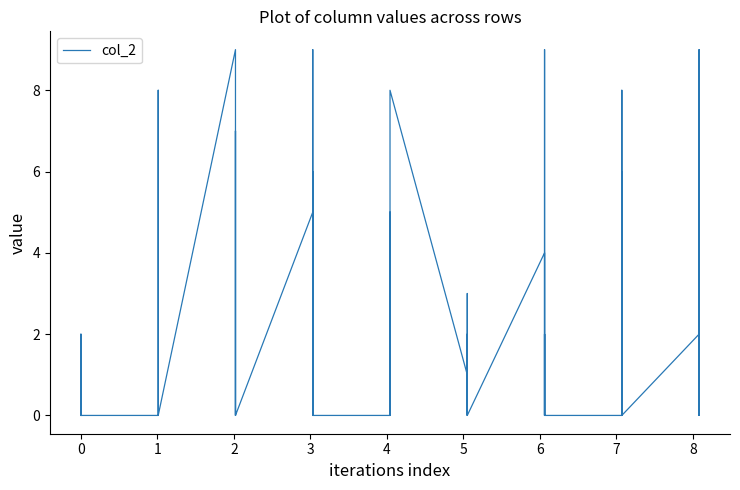

Which series has the largest range (max minus min)?

col_2